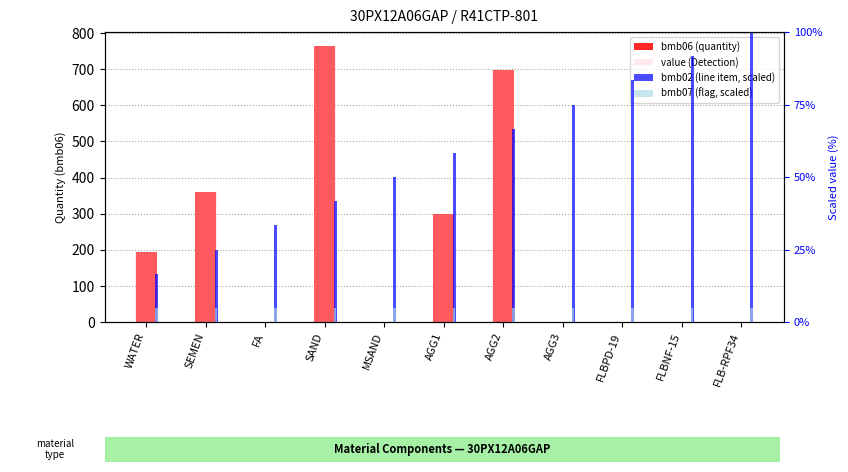

Between MSAND and AGG1, which is larger?

AGG1